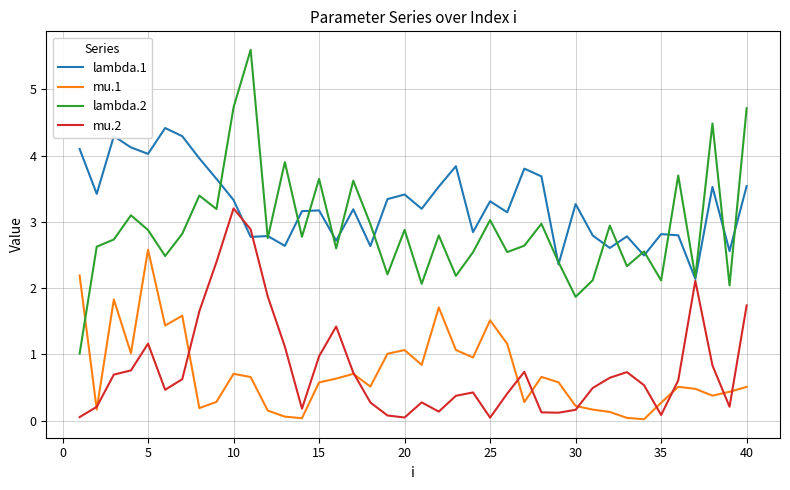

Which series has the largest total across all categories?

lambda.1